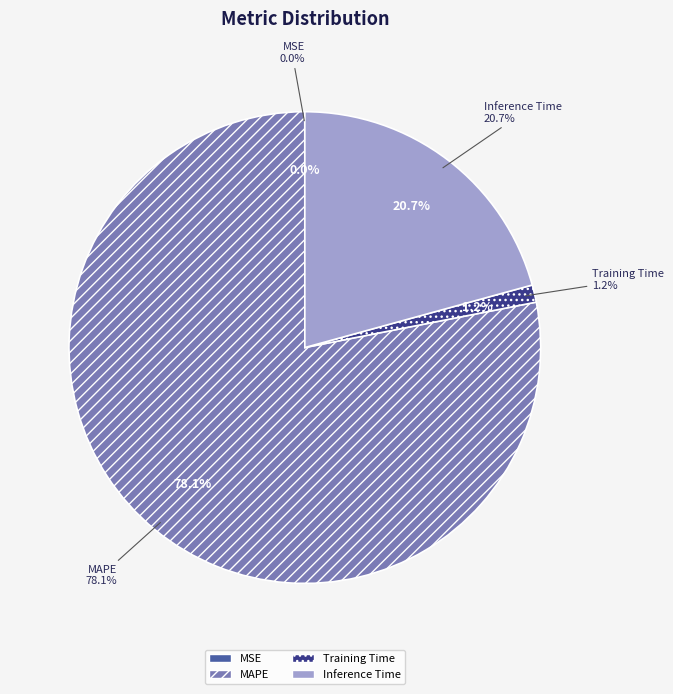

True or false: MAPE accounts for 89% of the total.

False